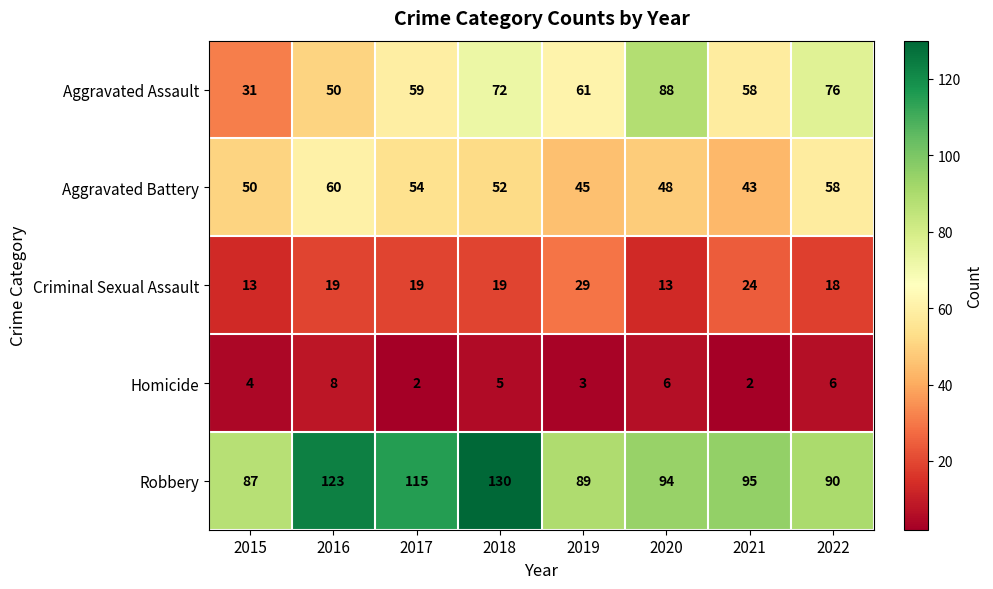

Count the number of data series in this chart.

5